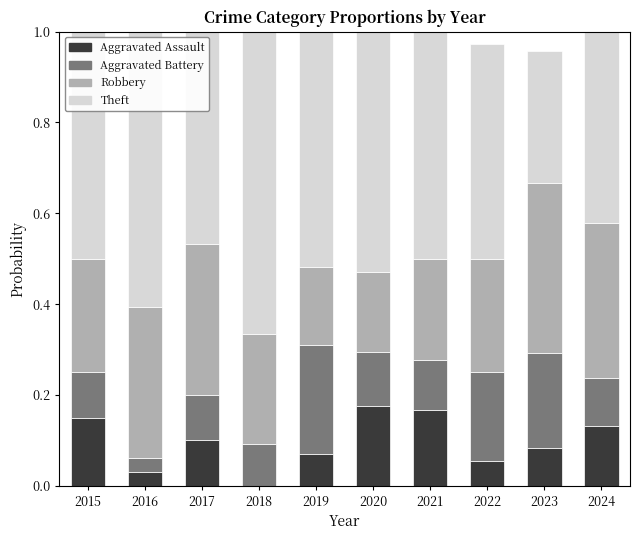

What is the total value across all series at 2015?

1.0